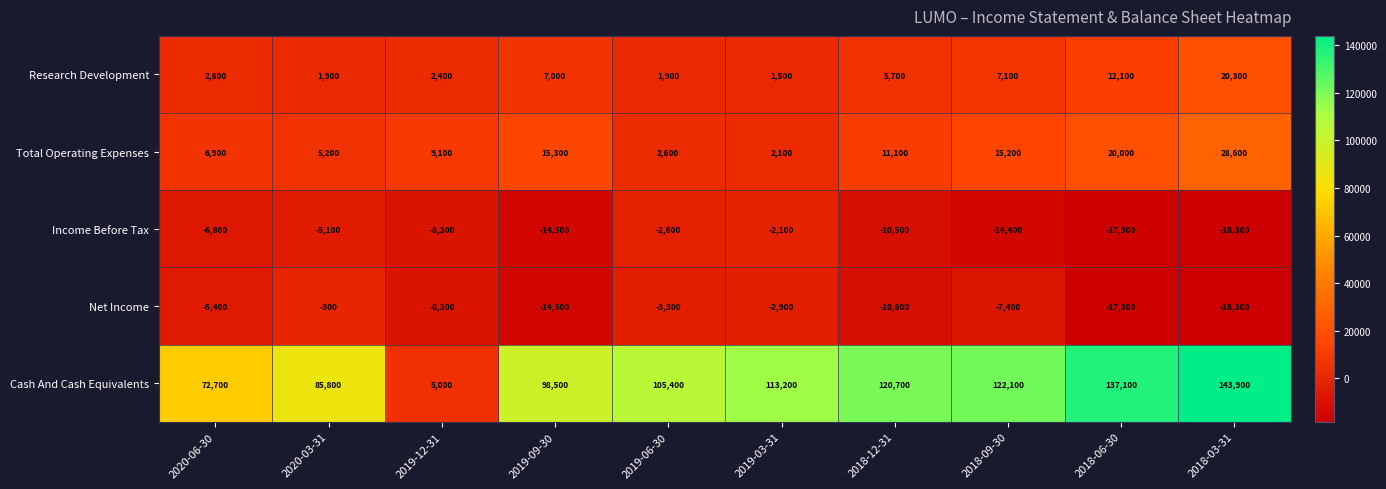

Which series has the largest range (max minus min)?

Cash And Cash Equivalents